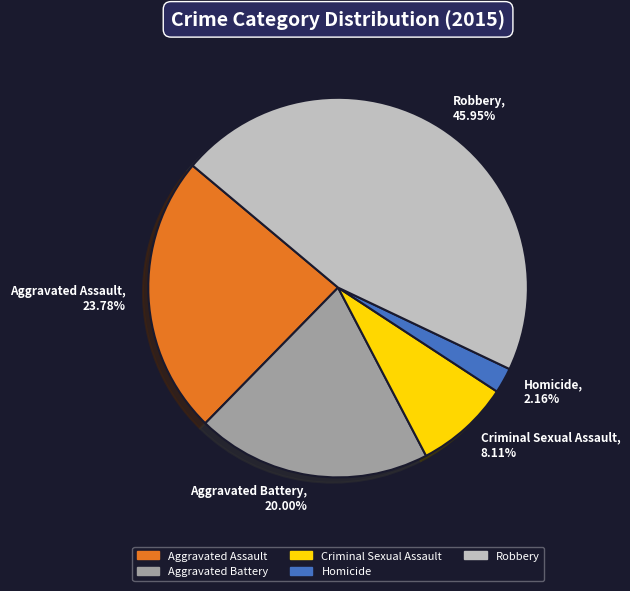

To the nearest percent, what is the average slice percentage?

20%